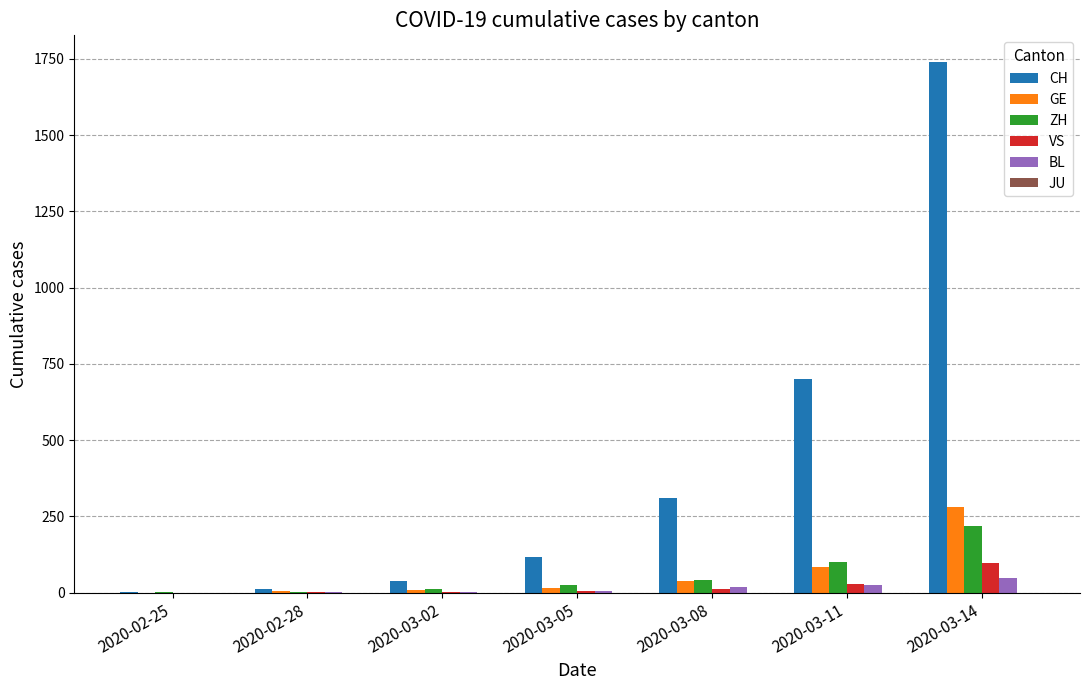

The value of VS at 2020-03-14 is 40. True or false?

False